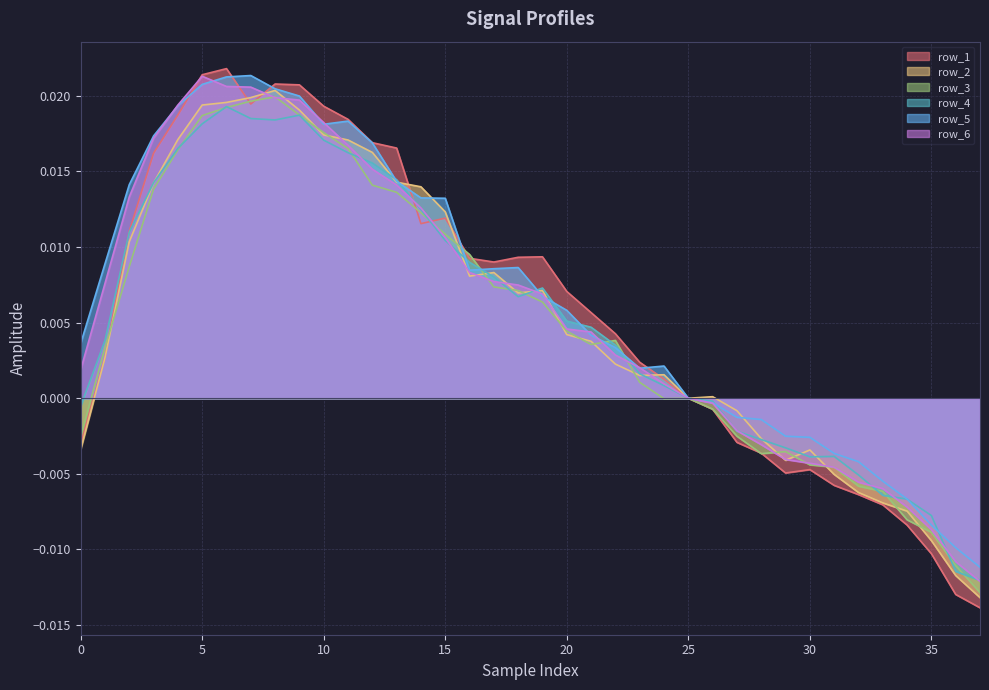

What is the label of the 5th point from the right?

33